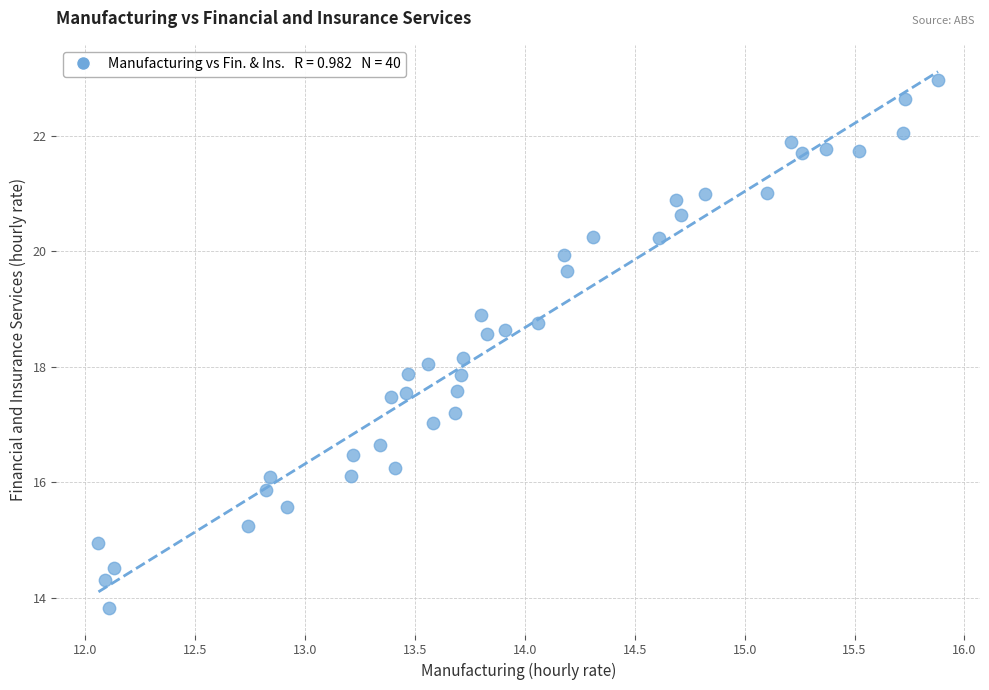

What is the range of X values (max minus min)?

3.8